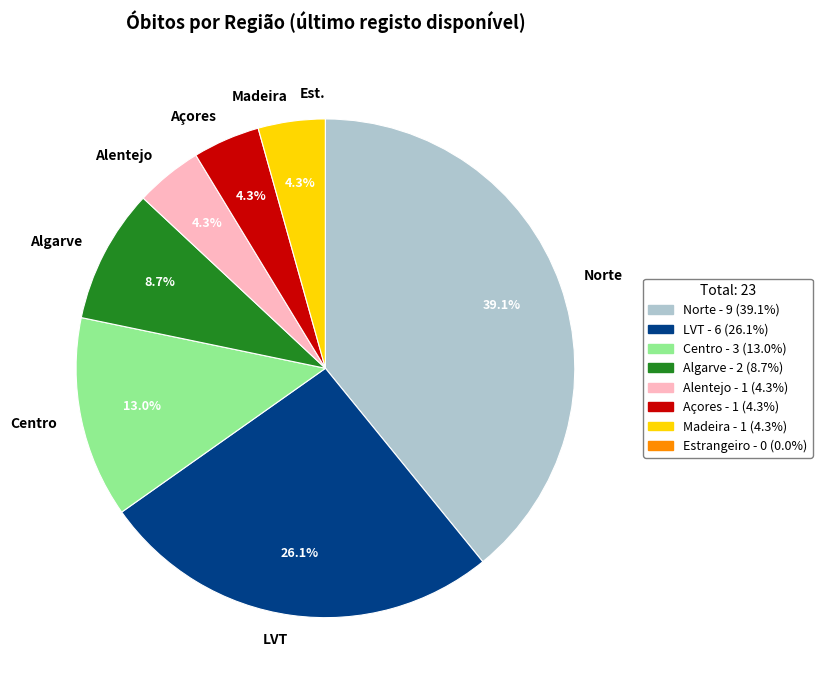

Is there a majority slice in this chart?

No